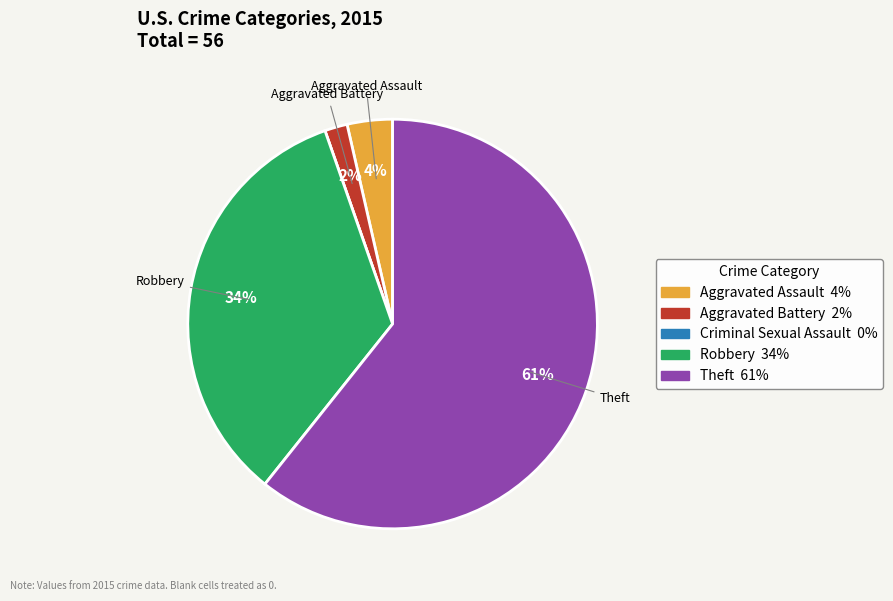

To the nearest percent, what is the combined percentage of Aggravated Battery and Robbery?

36%